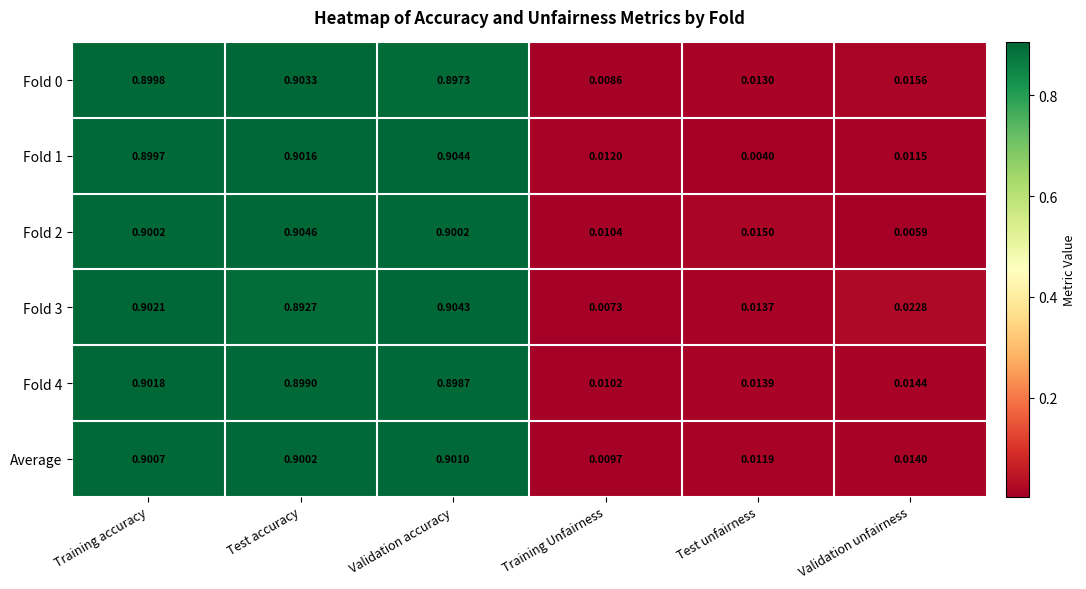

At which category is the sum across all series the highest?

Validation accuracy